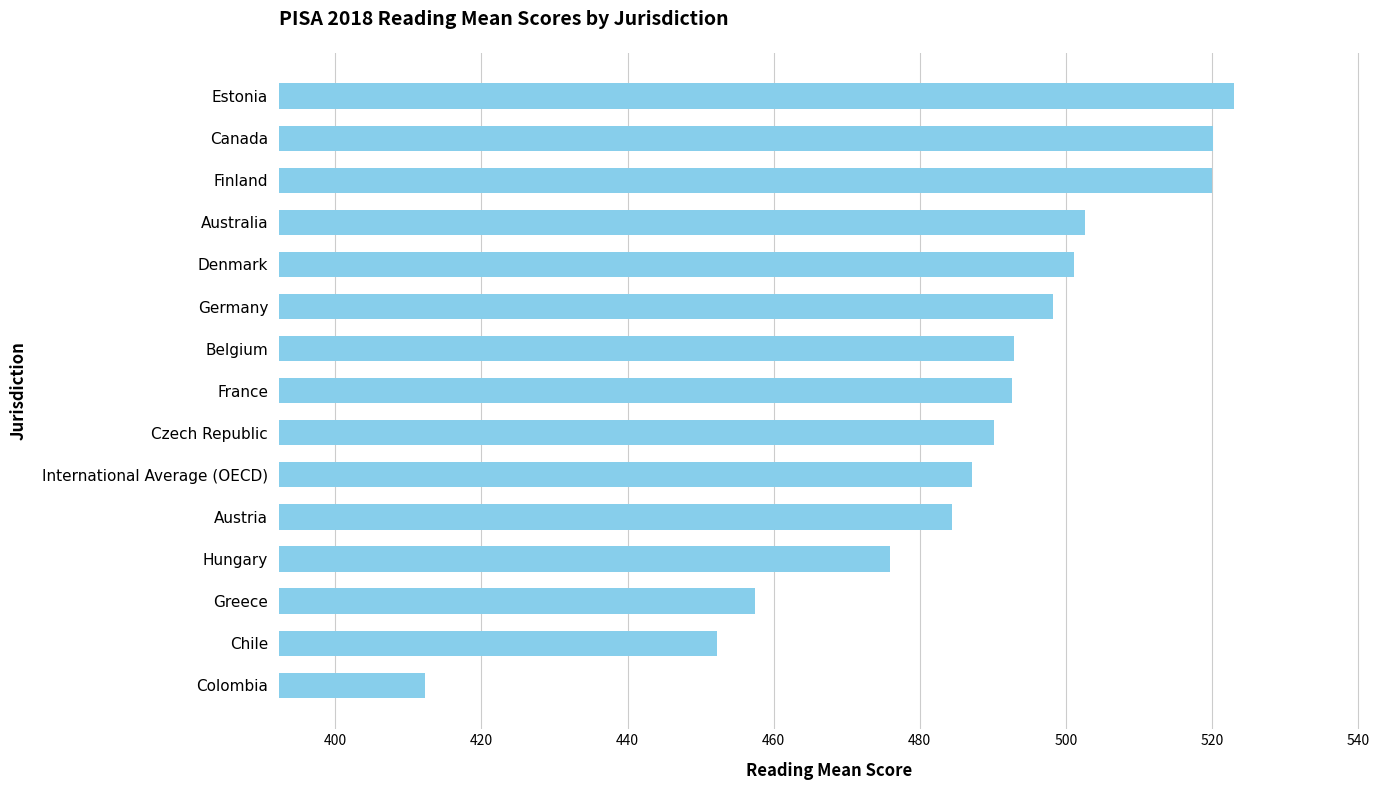

What is the maximum value shown in the chart?

523.0